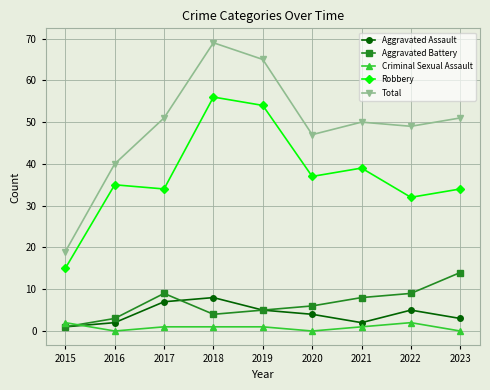

Does the chart have visible grid lines?

Yes